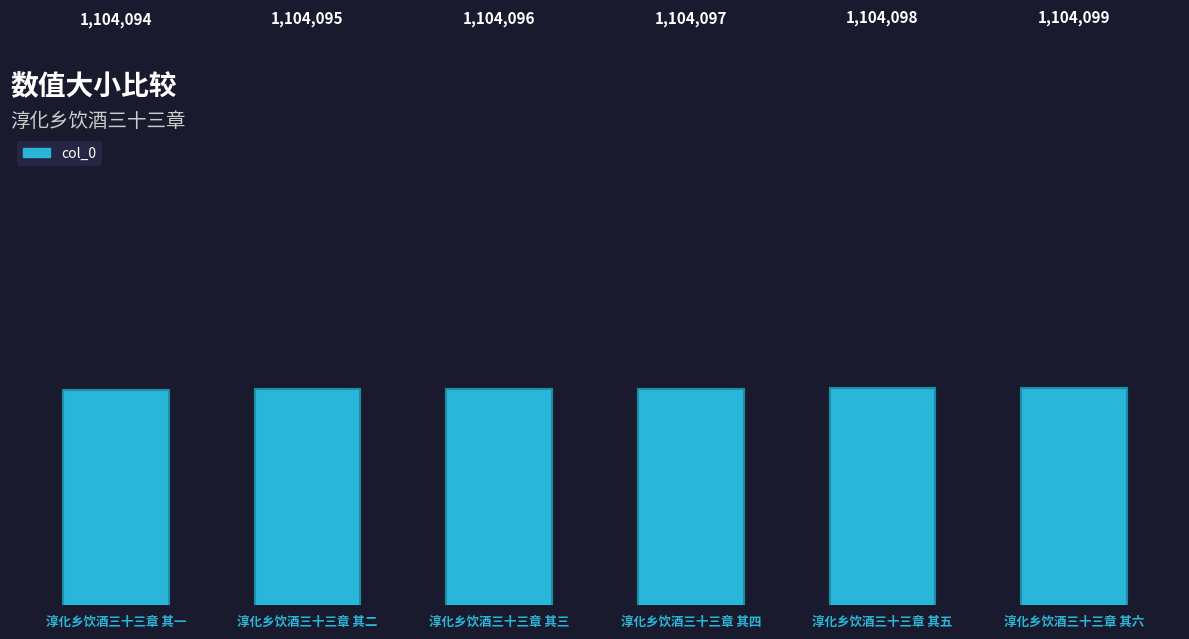

Are the bars horizontal?

No